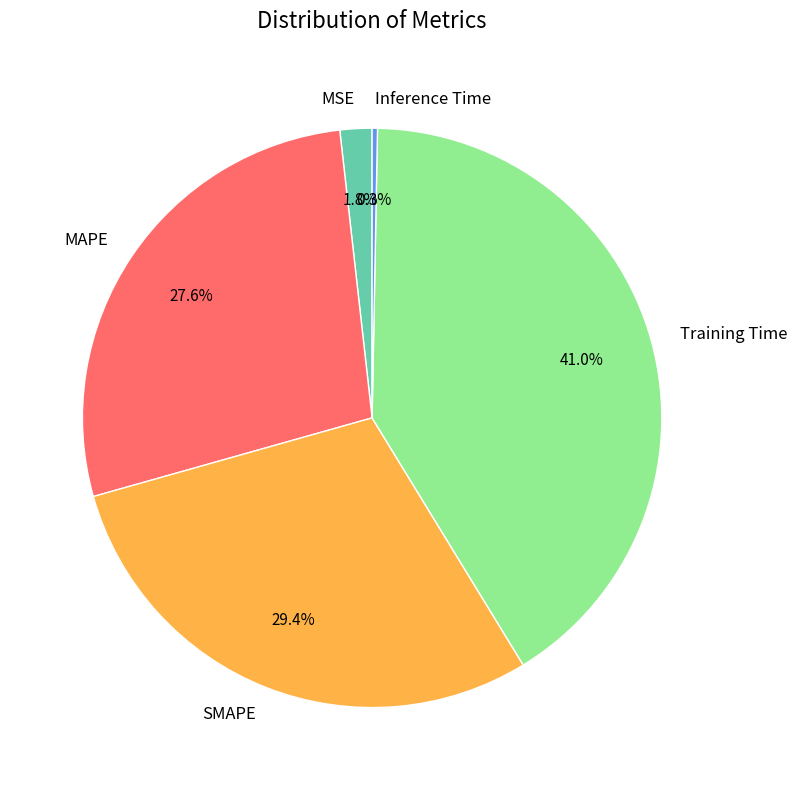

How many segments does this pie chart have?

5